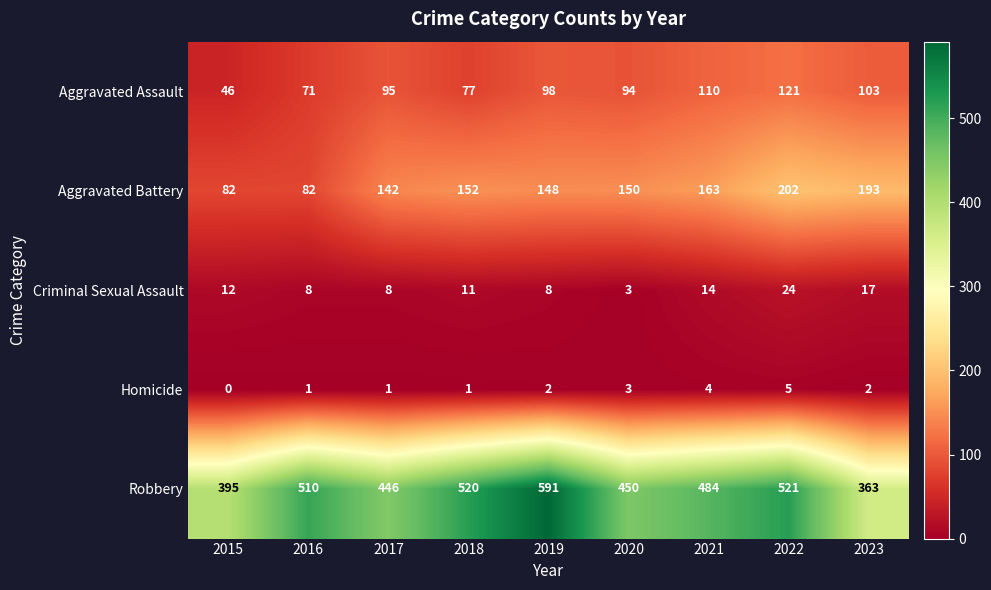

What is the spread (max minus min) of values at 2015?

395